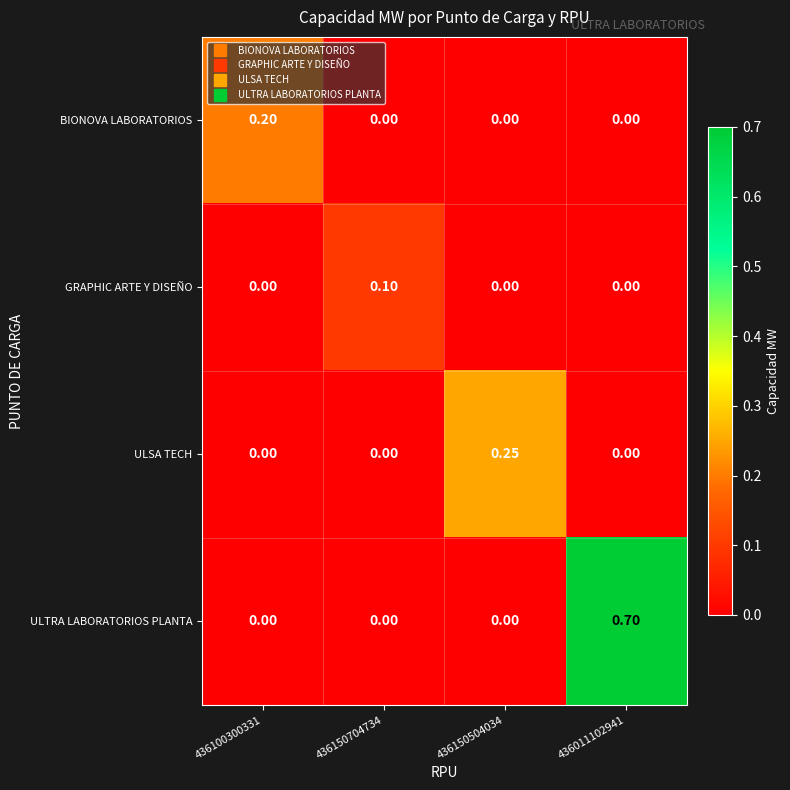

What is the greatest value displayed?

0.7